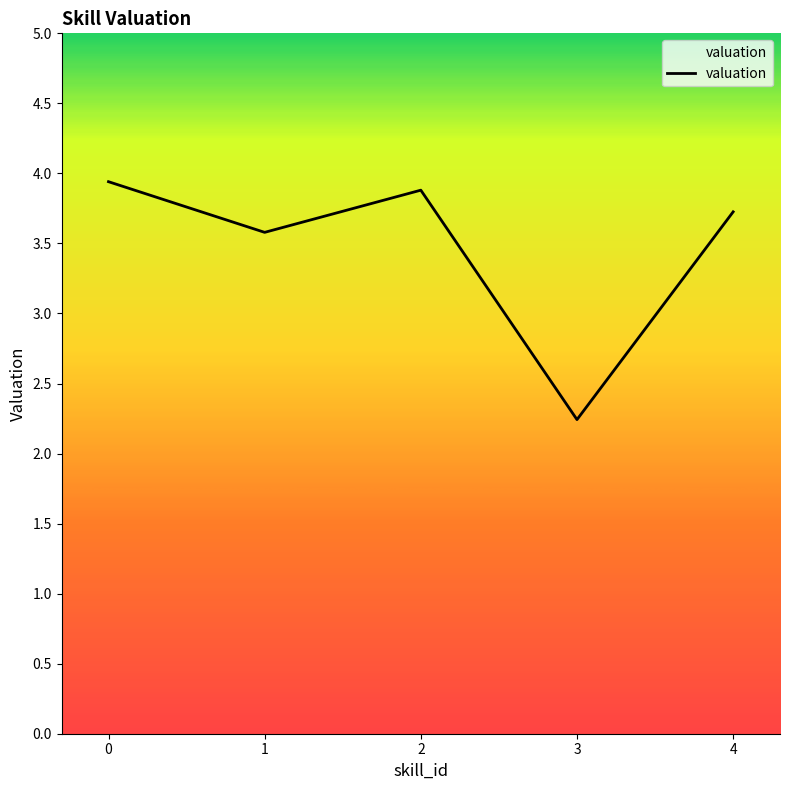

What is the change in value from 0 to 3?

-1.7